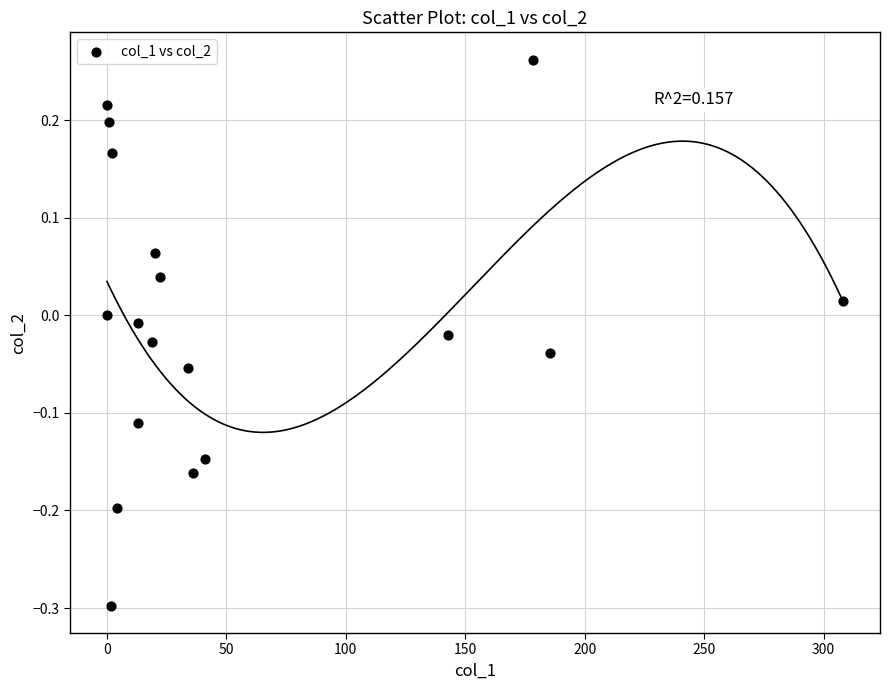

What is the range of Y values (max minus min)?

0.6